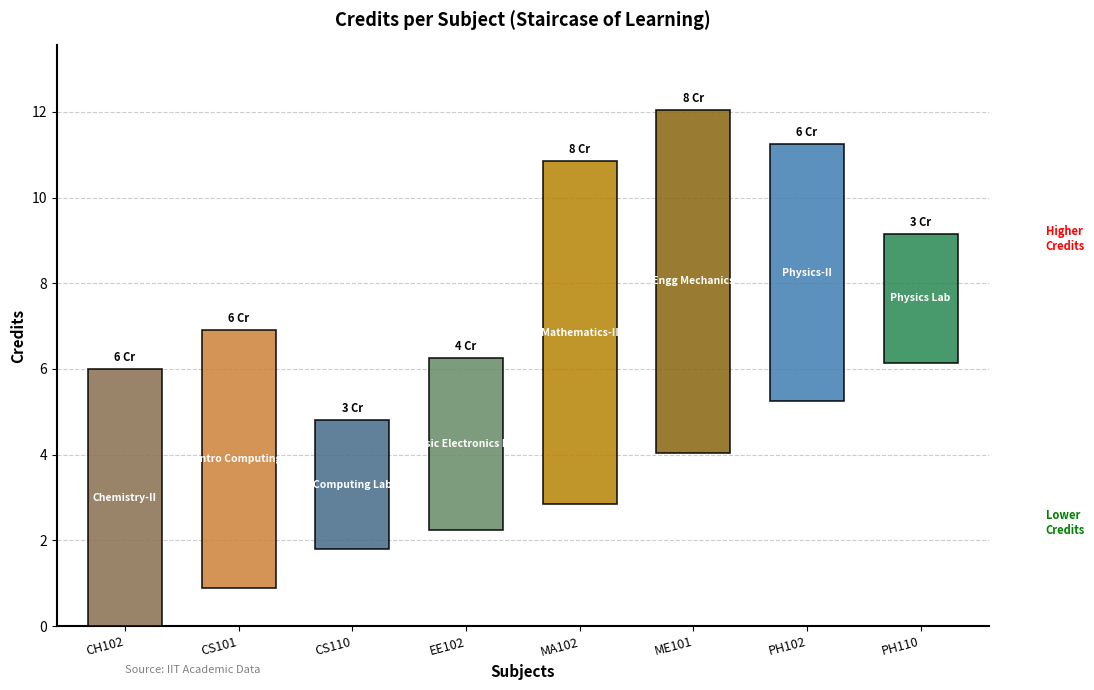

Reading right to left, transcribe all the data shown in this chart.

3	6	8	8	4	3	6	6